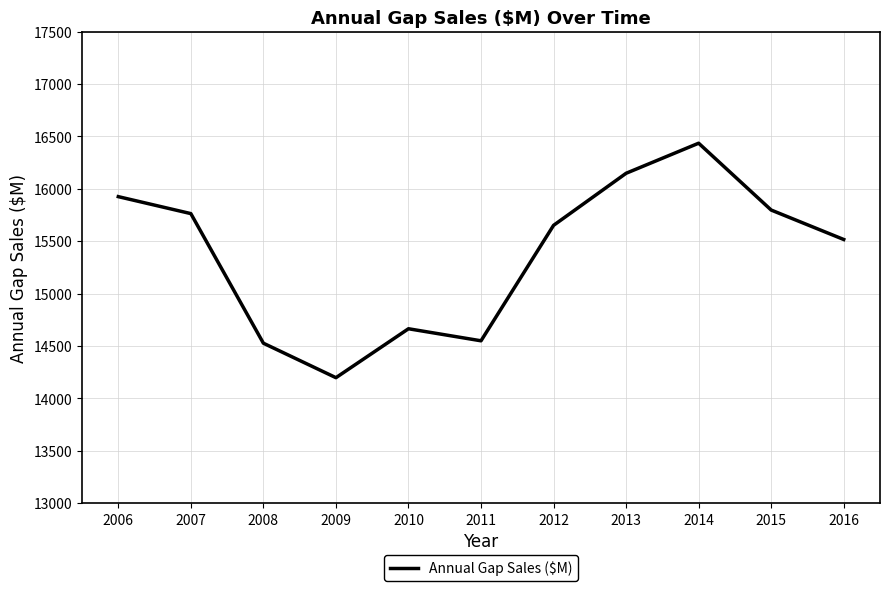

True or false: the data shows 16148 at 2013.

True